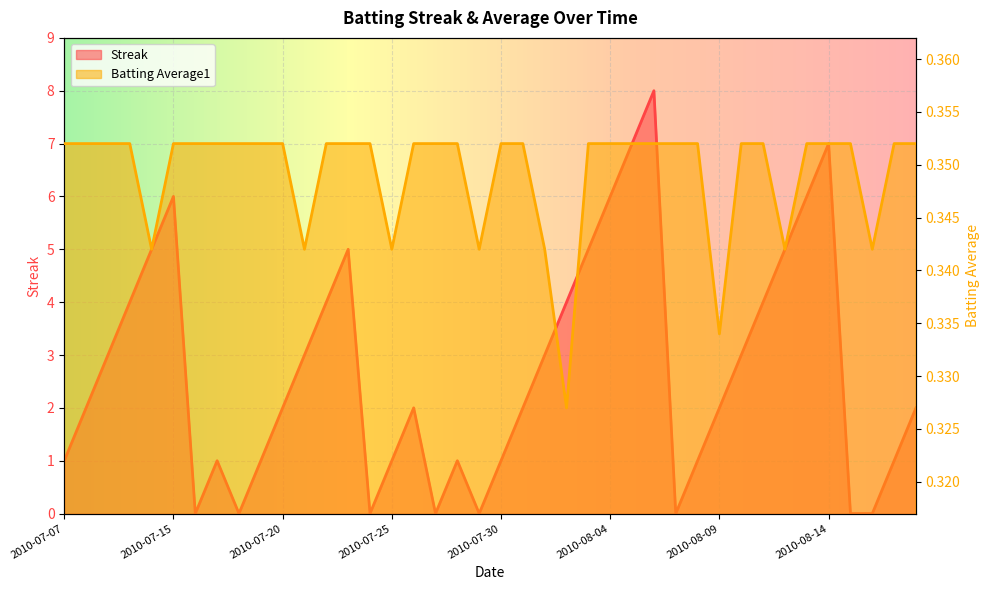

True or false: Streak and Batting Average1 cross at least once.

True